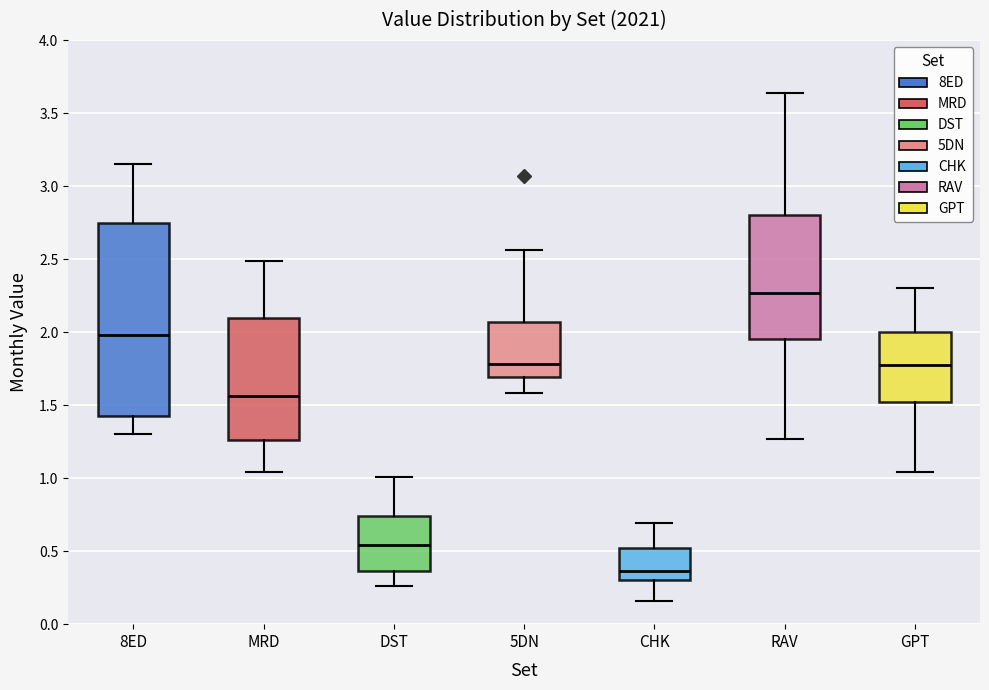

Where does the lower whisker of the box for MRD end on the y-axis? The values are not printed on the chart, so give them approximately, as read against the axis.

1.05